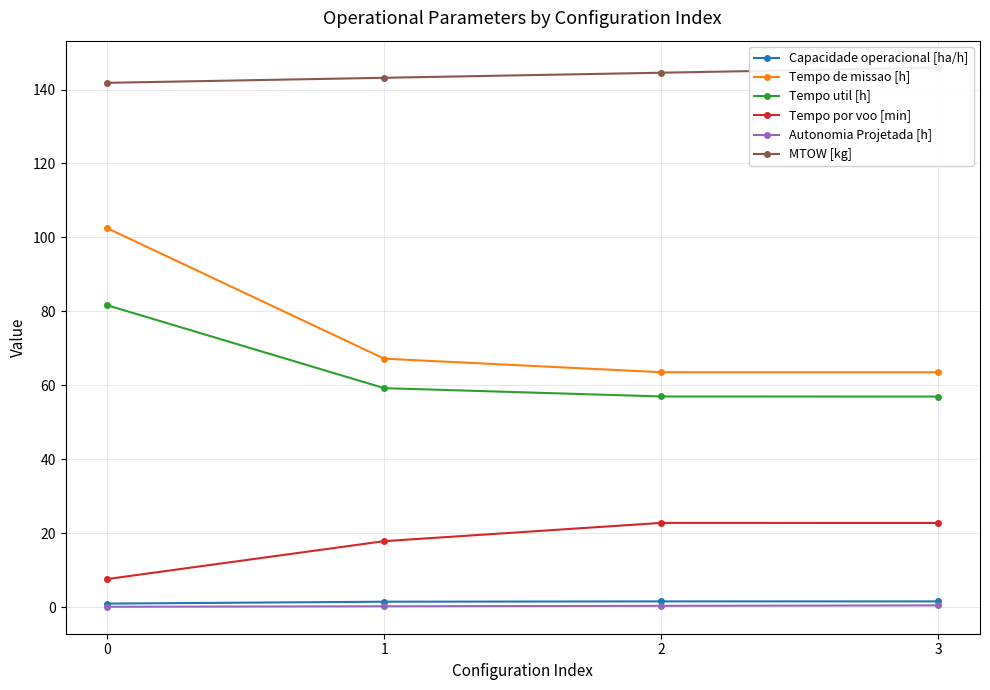

Reading left to right, list all the values displayed in this chart.

Capacidade operacional [ha/h]: 0=1.0	1=1.5	2=1.6	3=1.6
Tempo de missao [h]: 0=102.5	1=67.2	2=63.5	3=63.5
Tempo util [h]: 0=81.7	1=59.2	2=57.0	3=57.0
Tempo por voo [min]: 0=7.6	1=17.9	2=22.8	3=22.8
Autonomia Projetada [h]: 0=0.1	1=0.2	2=0.4	3=0.5
MTOW [kg]: 0=141.8	1=143.2	2=144.5	3=145.9